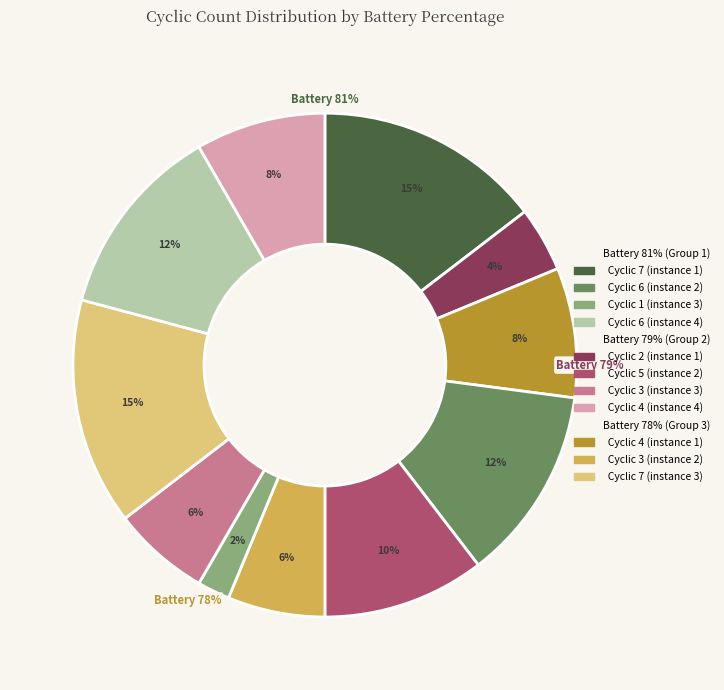

To the nearest percent, what is the average slice percentage?

8%